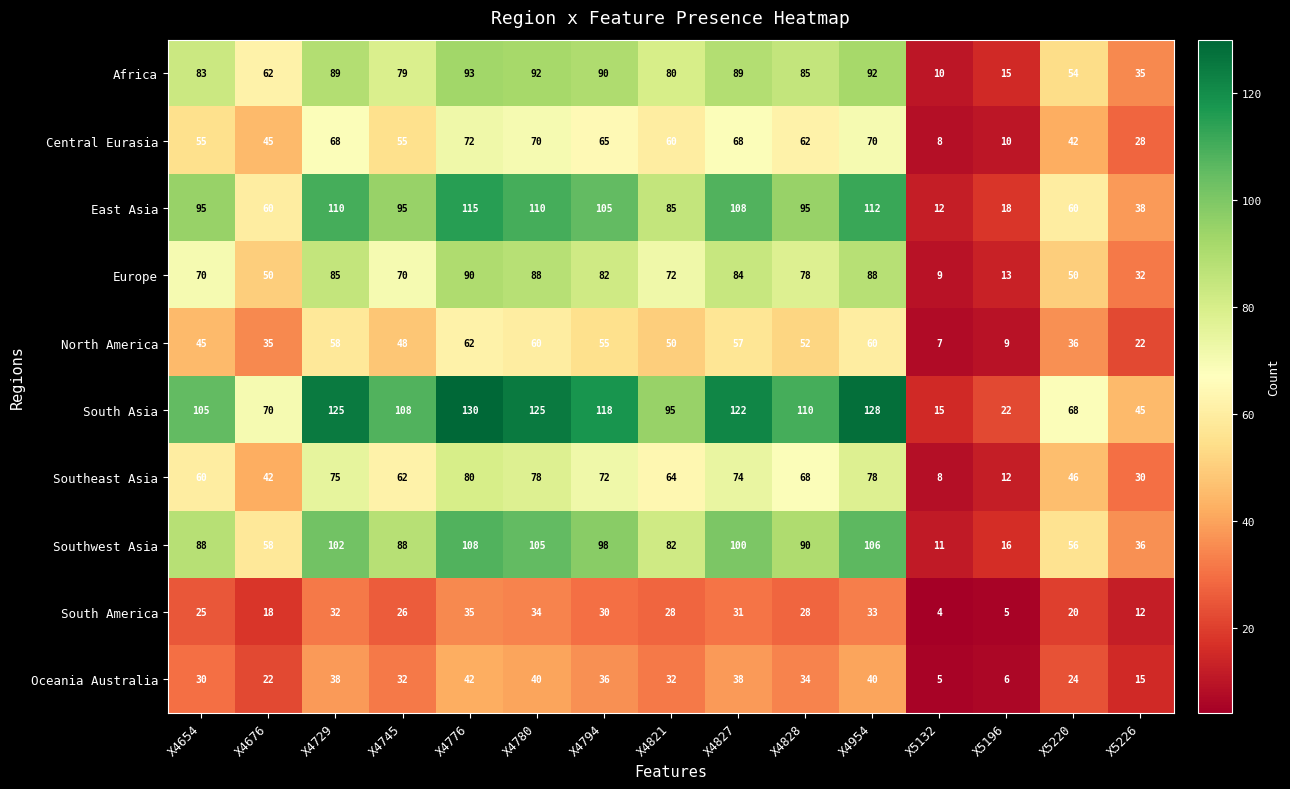

At which label is Southeast Asia closest to 44?

X4676